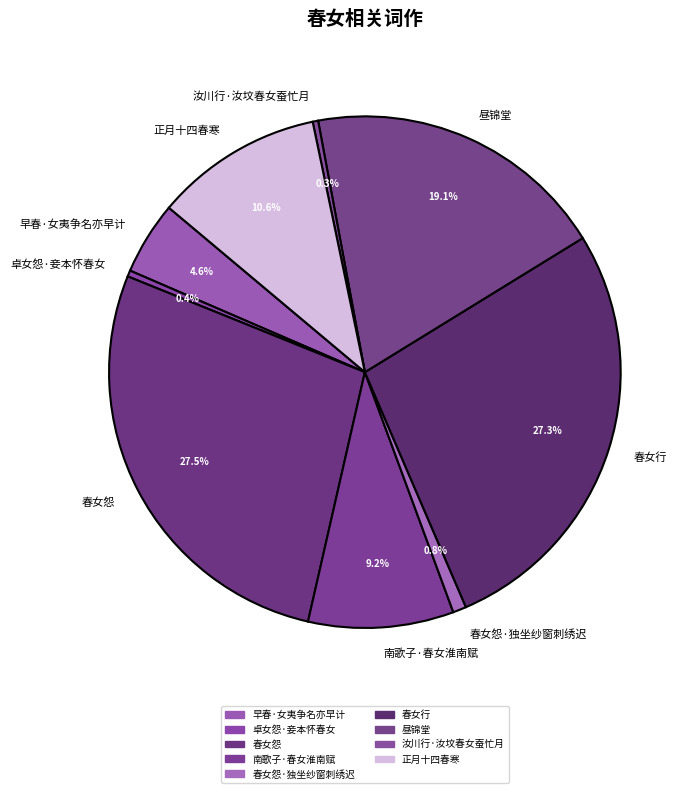

Does 春女行 represent more than half of the total?

No